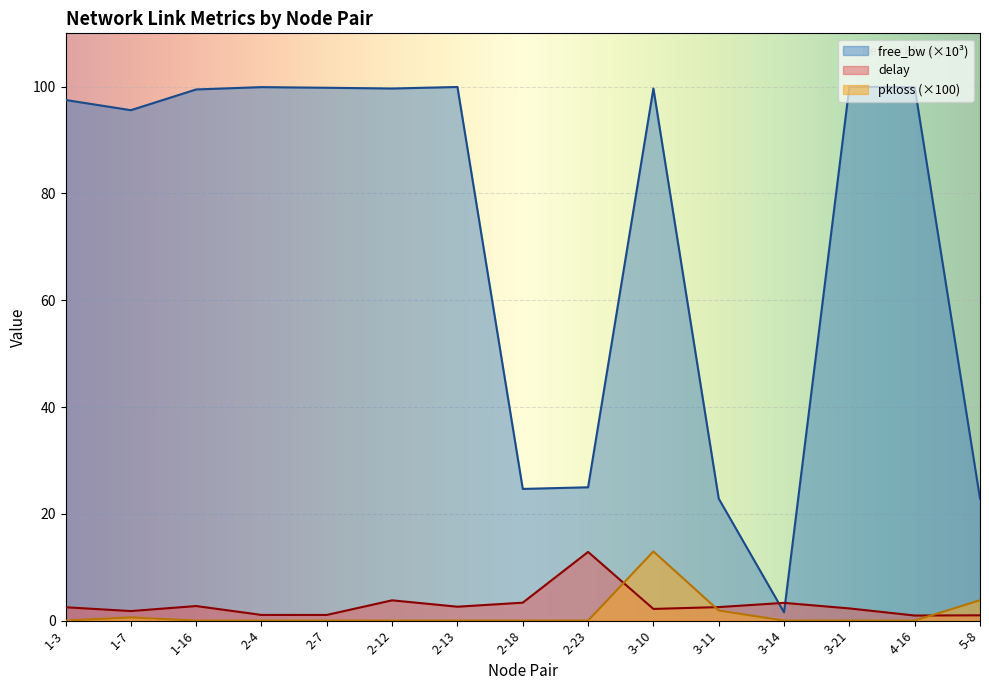

The free_bw series shows 22.8 at 3-11. True or false?

True